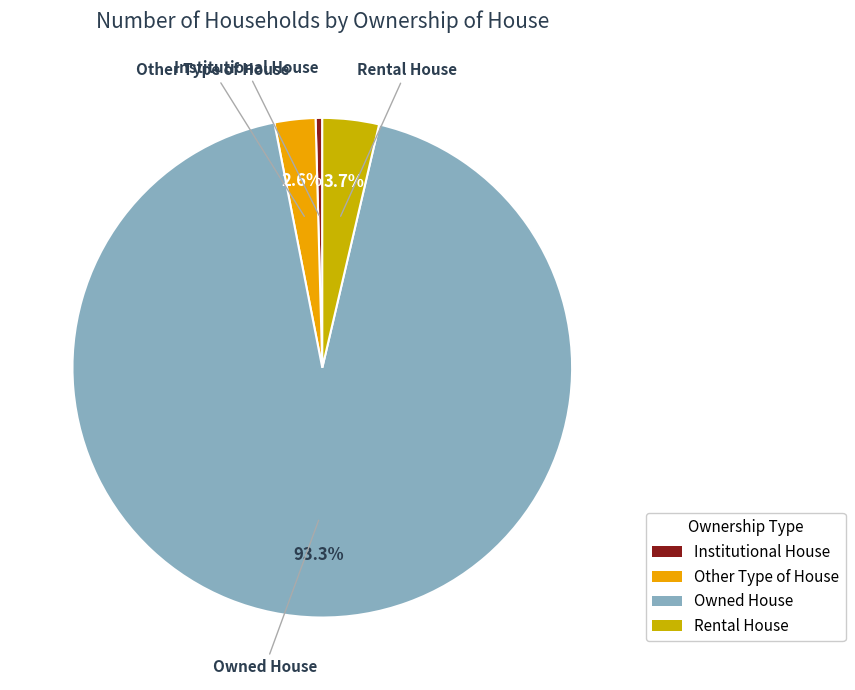

Rank the categories by value from lowest to highest.

Institutional House, Other Type of House, Rental House, Owned House